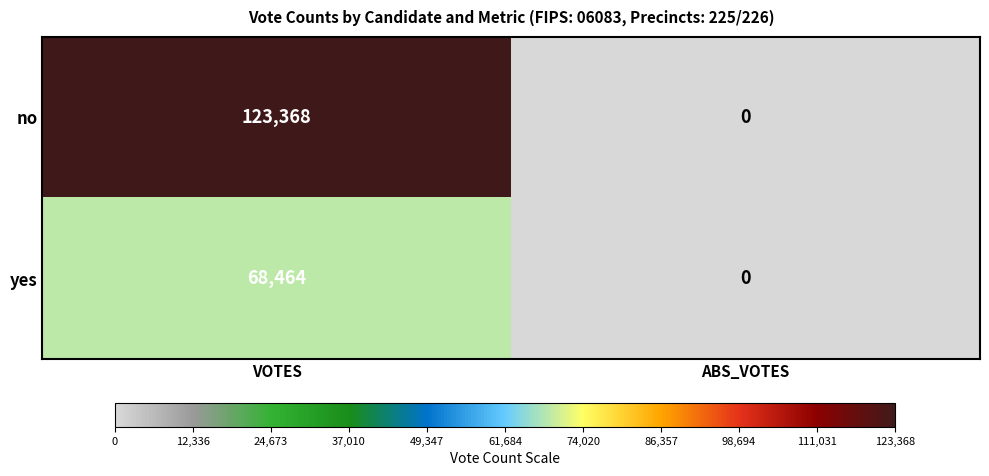

What is the sum of the yes values at VOTES and ABS_VOTES?

68464